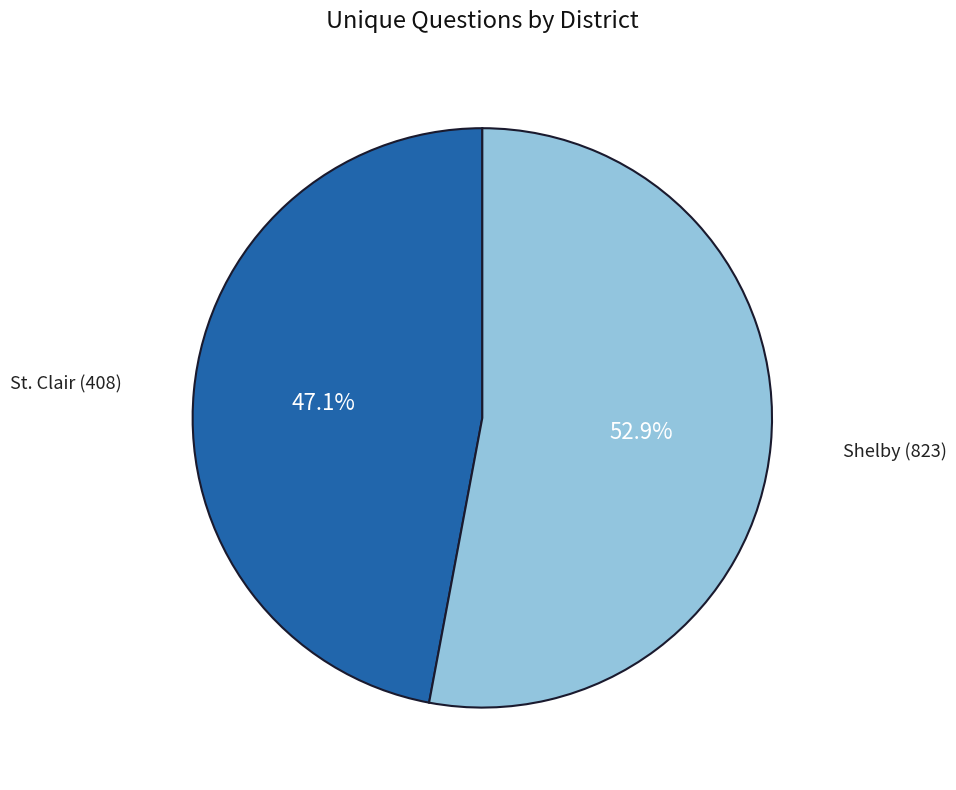

What is the smallest slice in the pie chart?

St. Clair (408)